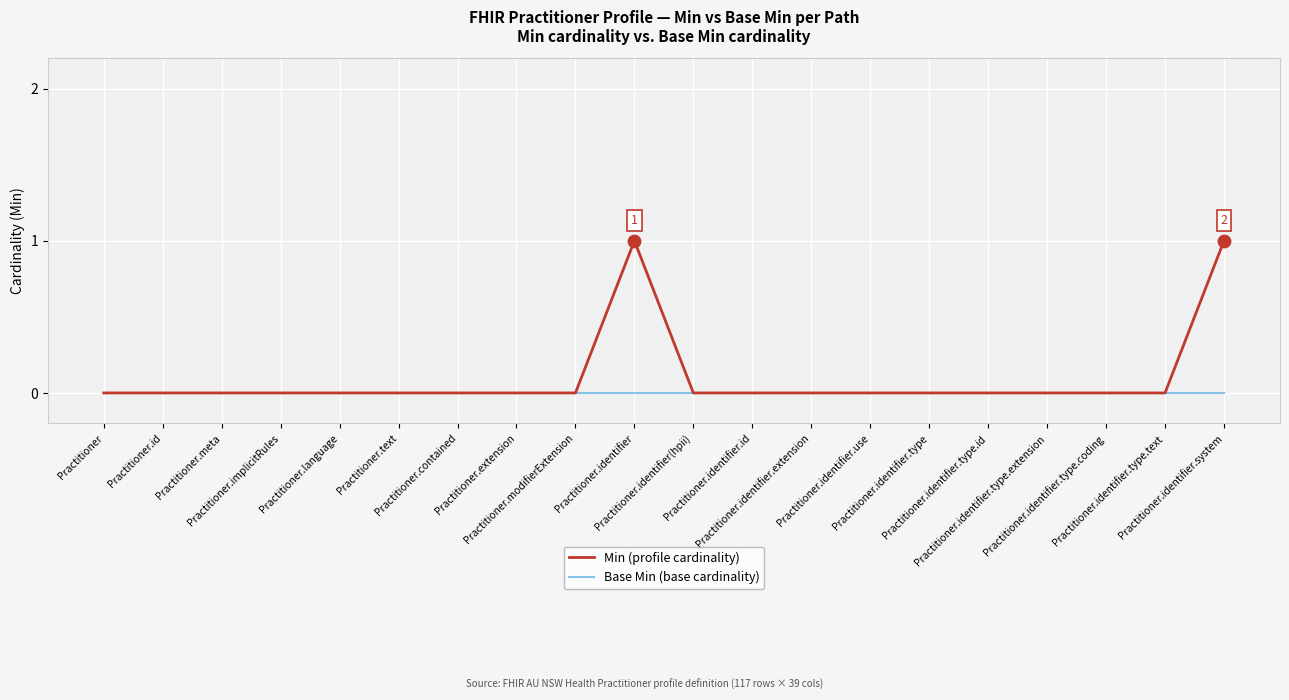

Which series has the largest range (max minus min)?

Min (profile cardinality)